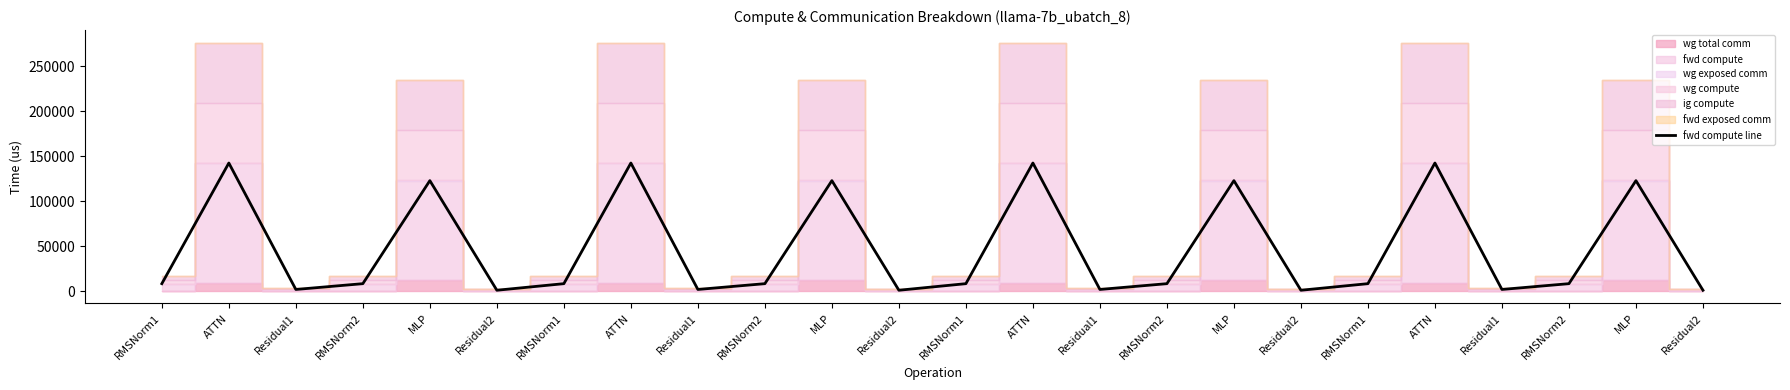

What is the change in value from MLP to RMSNorm2?

-114647.7